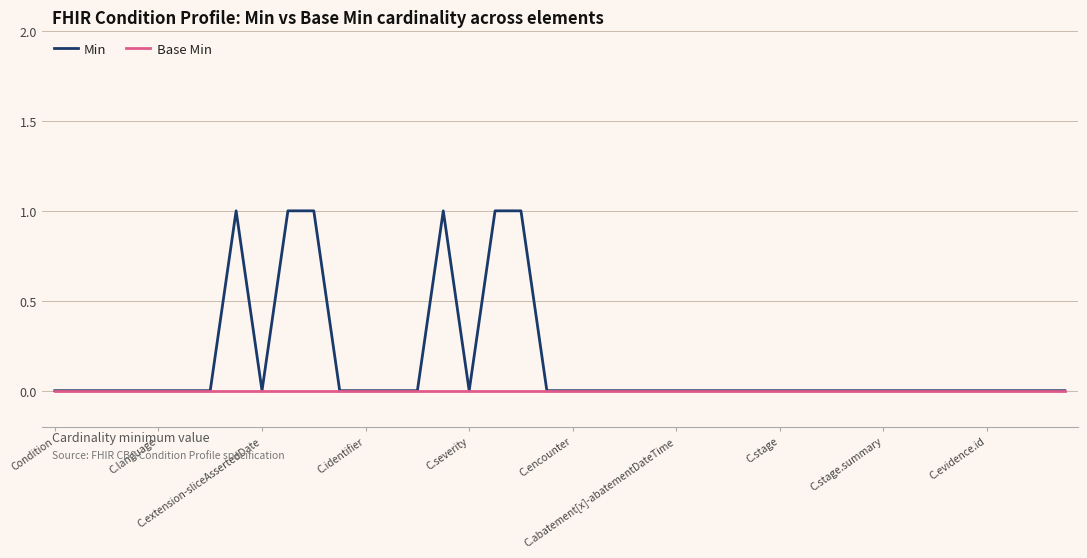

Rank the series by their maximum value, from highest to lowest.

Min, Base Min